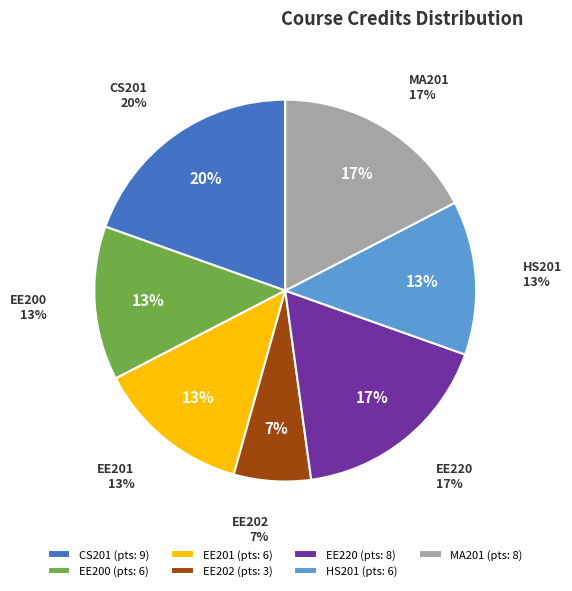

True or false: CS201 accounts for 20% of the total.

True